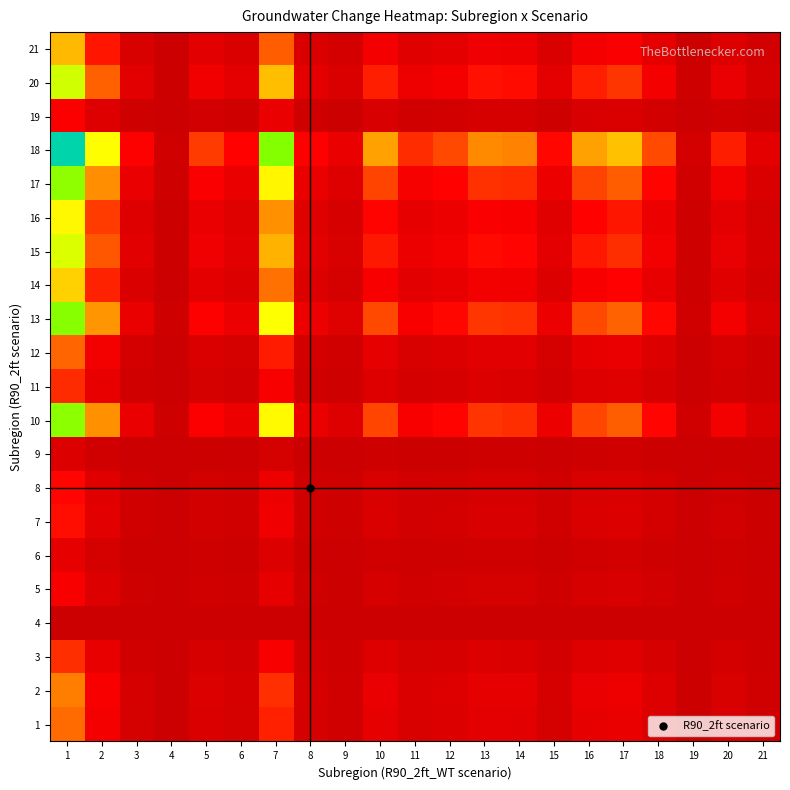

Which category has the lowest value across all series?

4